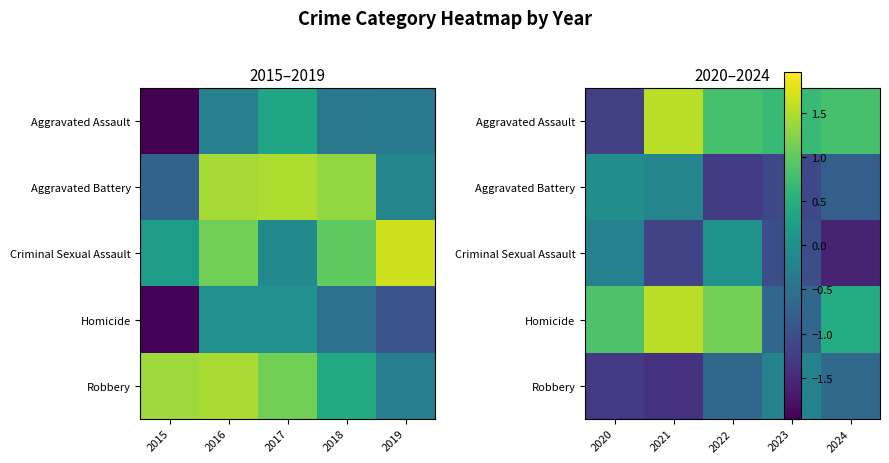

What is the difference between the maximum and minimum values in the Criminal Sexual Assault series?

1.6